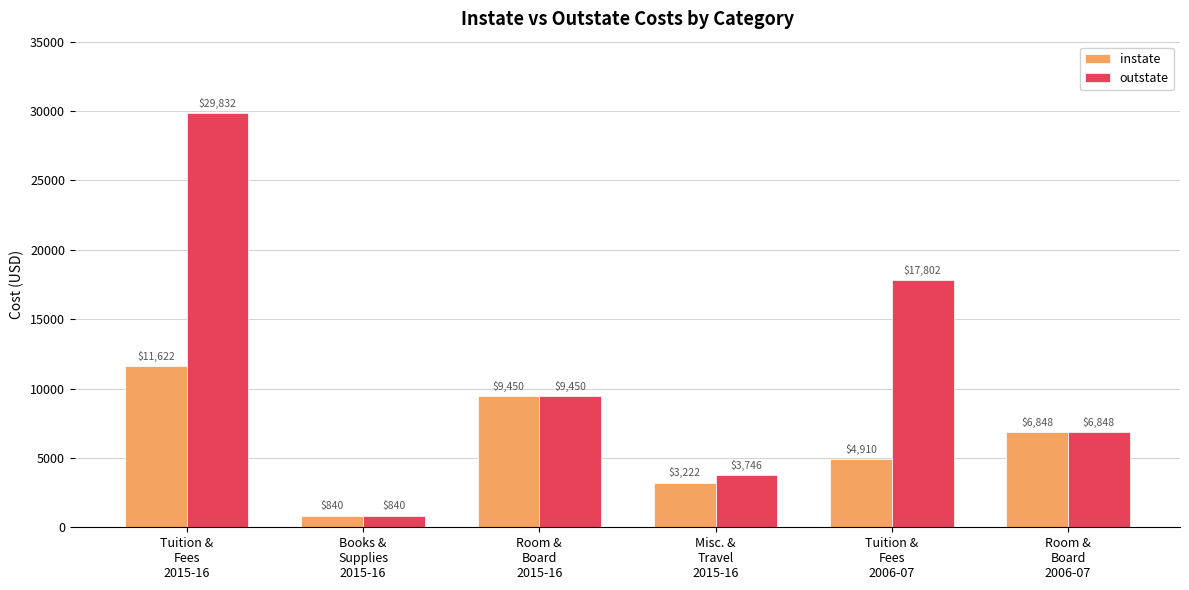

Reading right to left, list all the values displayed in this chart.

instate: Room &
Board
2006-07=6848	Tuition &
Fees
2006-07=4910	Misc. &
Travel
2015-16=3222	Room &
Board
2015-16=9450	Books &
Supplies
2015-16=840	Tuition &
Fees
2015-16=11622
outstate: Room &
Board
2006-07=6848	Tuition &
Fees
2006-07=17802	Misc. &
Travel
2015-16=3746	Room &
Board
2015-16=9450	Books &
Supplies
2015-16=840	Tuition &
Fees
2015-16=29832